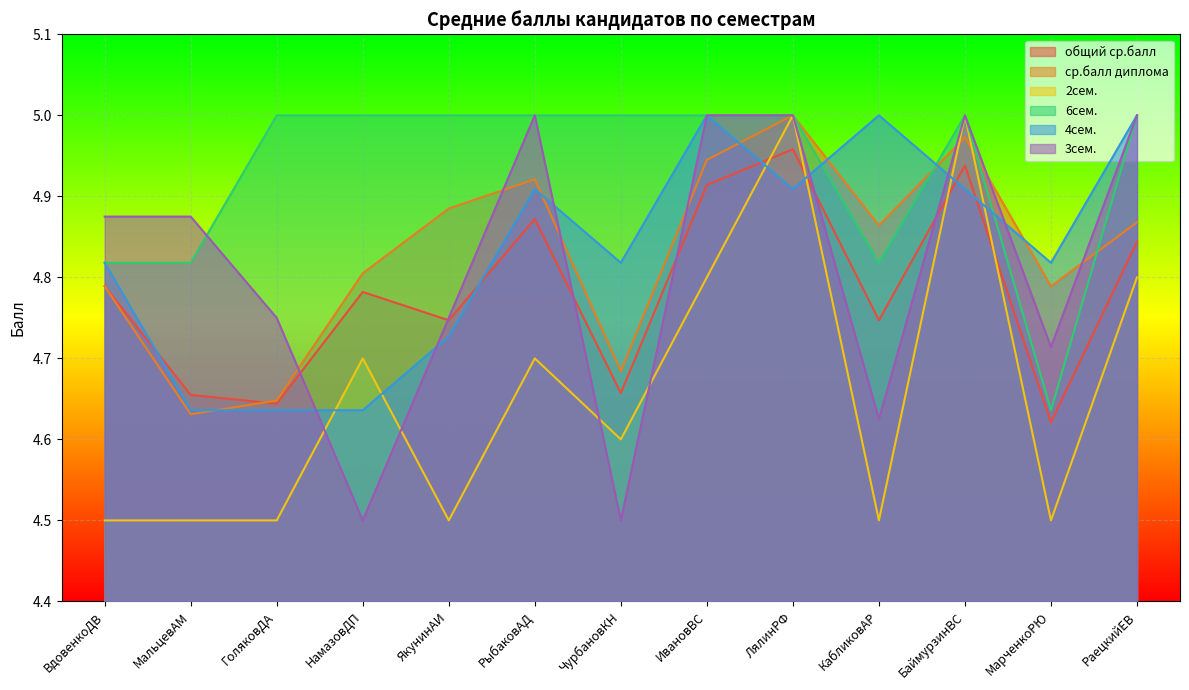

True or false: 3сем. has a value of 1.3 at ИвановВС.

False